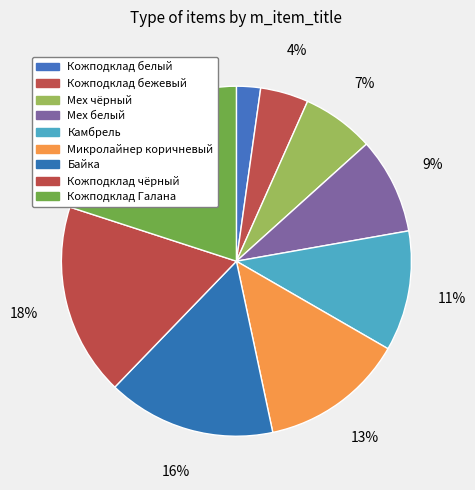

The Мех чёрный slice represents 7% of the pie. True or false?

True